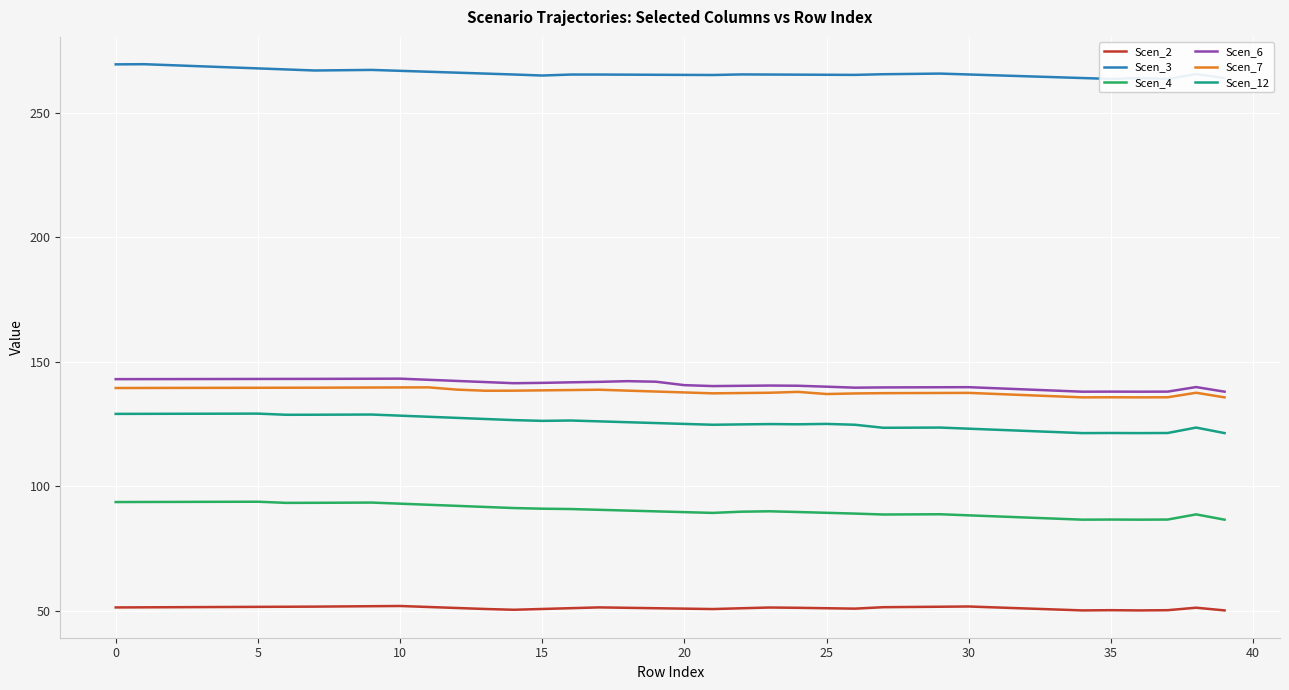

The Scen_2 series shows 88.7 at 0. True or false?

False